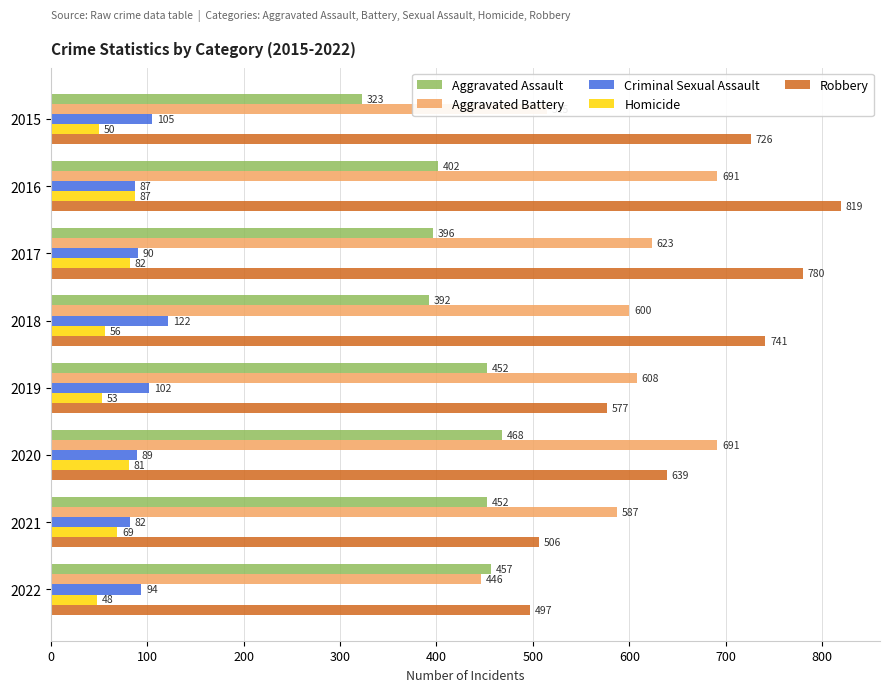

Between 2017 and 2021, which series saw the biggest shift?

Robbery